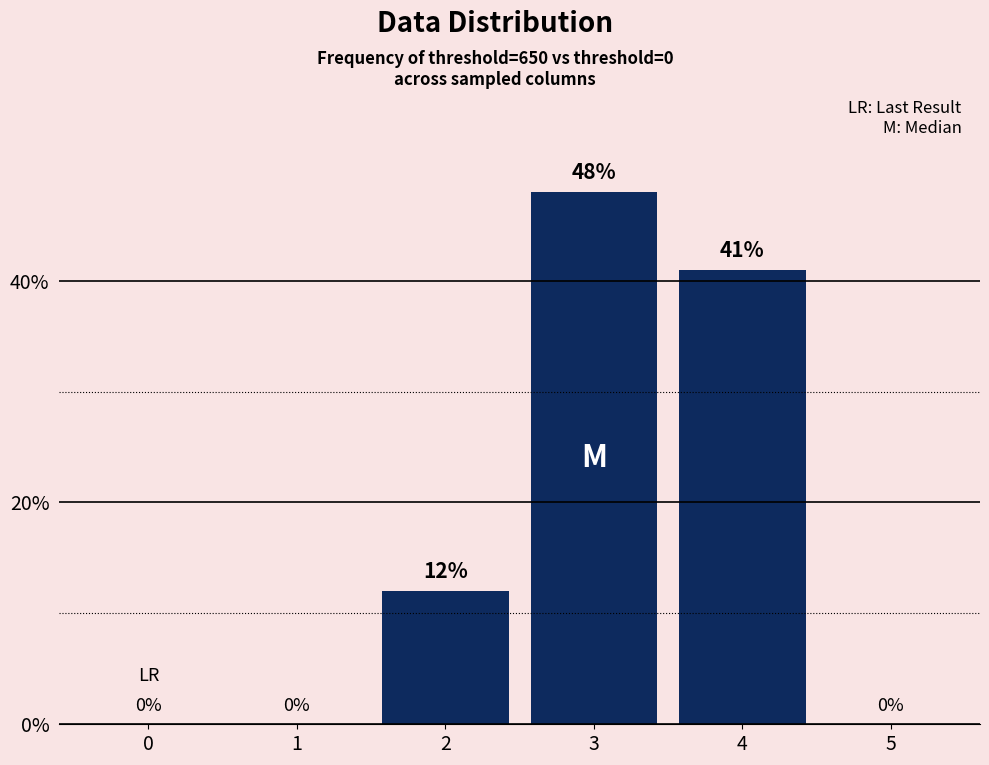

True or false: the data shows -26 at 1.

False